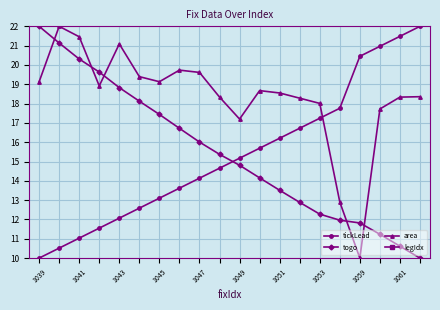

List the series in order of their peak value, highest first.

tickLead, togo, area, legIdx